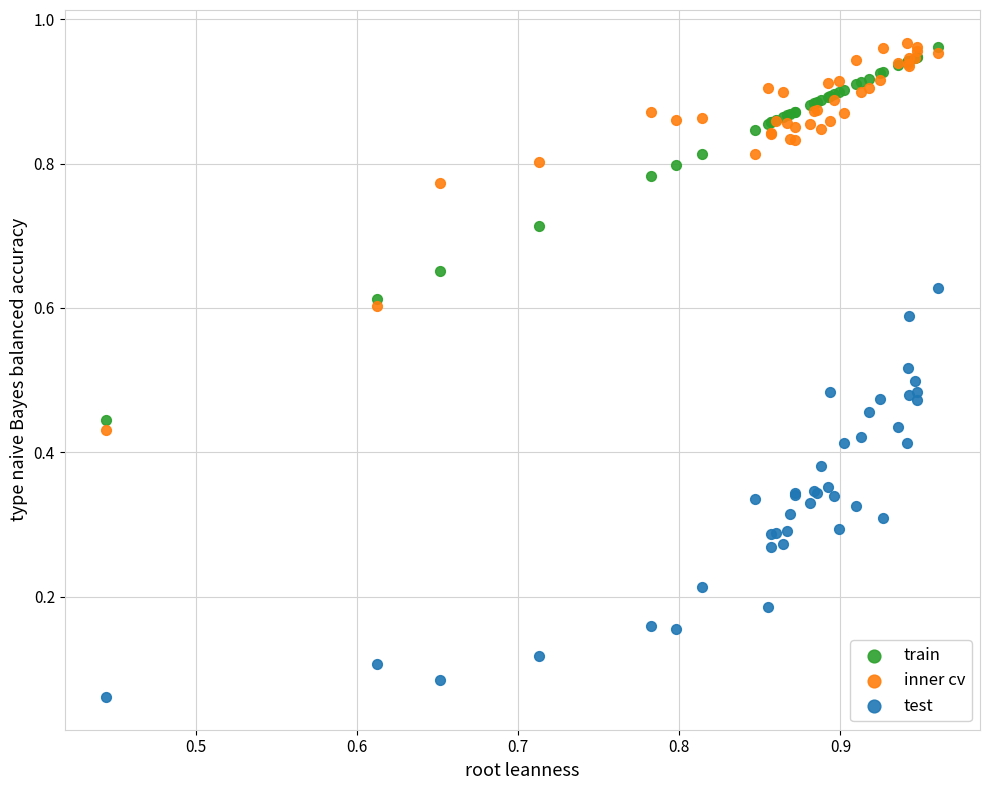

Which series reaches the minimum Y coordinate?

test